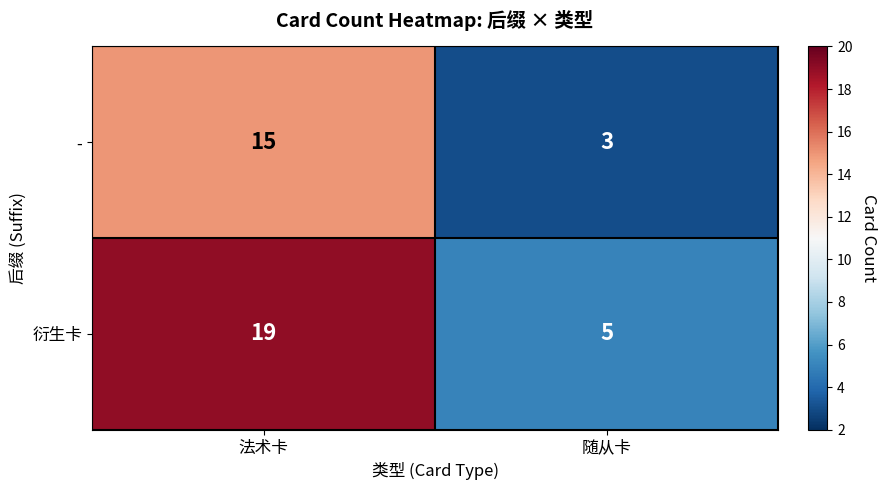

What value does the 衍生卡 series have at 法术卡, to the nearest 5?

20